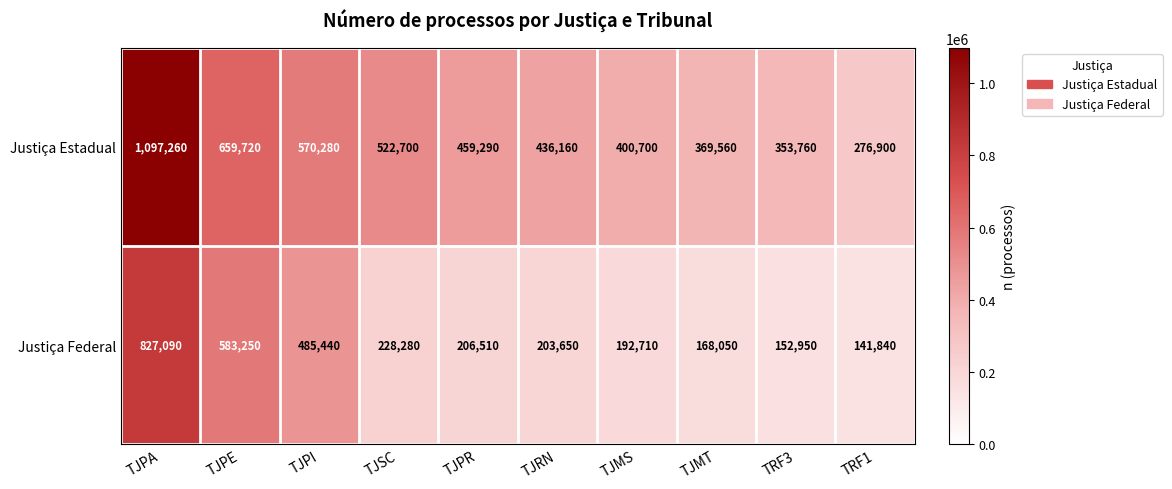

Reading left to right, transcribe all the data shown in this chart.

Justiça Estadual: TJPA=1097260	TJPE=659720	TJPI=570280	TJSC=522700	TJPR=459290	TJRN=436160	TJMS=400700	TJMT=369560	TRF3=353760	TRF1=276900
Justiça Federal: TJPA=827090	TJPE=583250	TJPI=485440	TJSC=228280	TJPR=206510	TJRN=203650	TJMS=192710	TJMT=168050	TRF3=152950	TRF1=141840